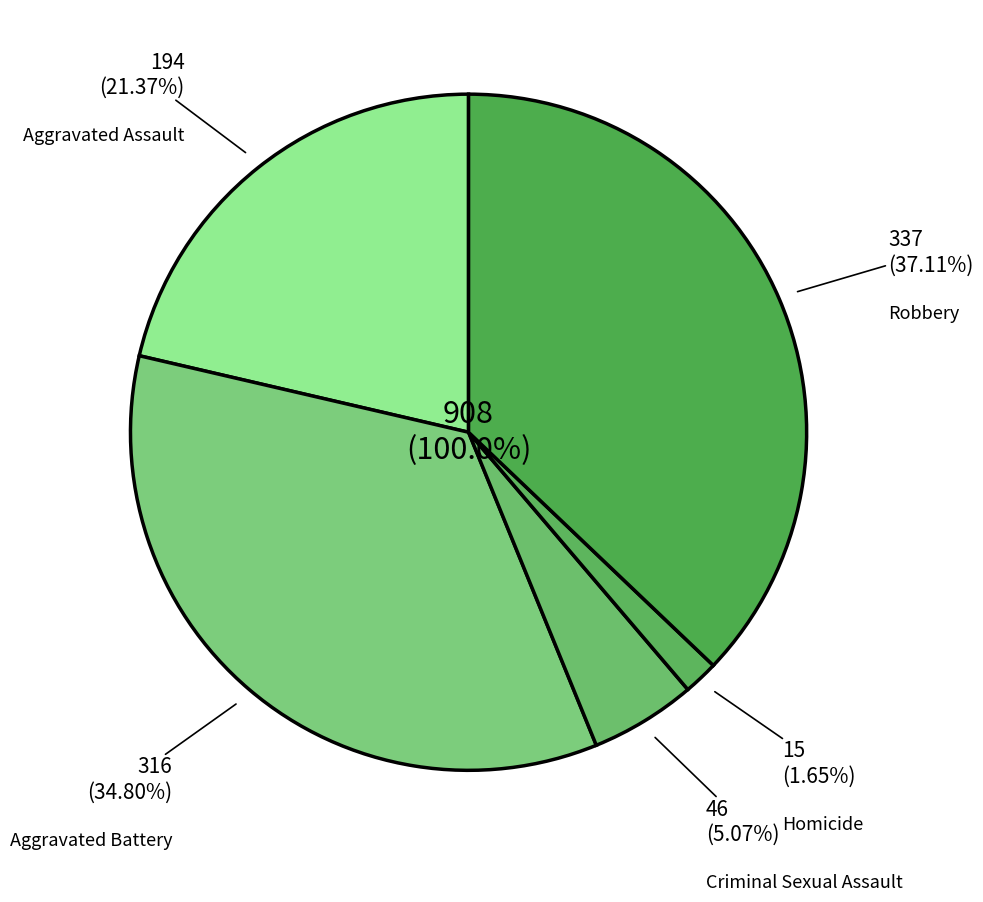

Rank the categories by value from highest to lowest.

Robbery, Aggravated Battery, Aggravated Assault, Criminal Sexual Assault, Homicide